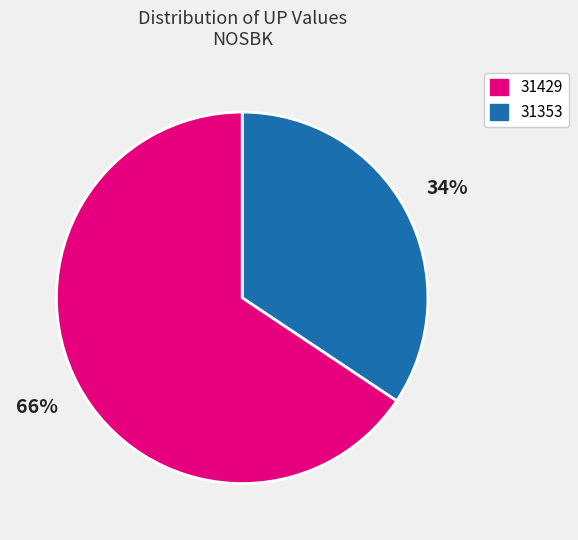

How many segments does this pie chart have?

2